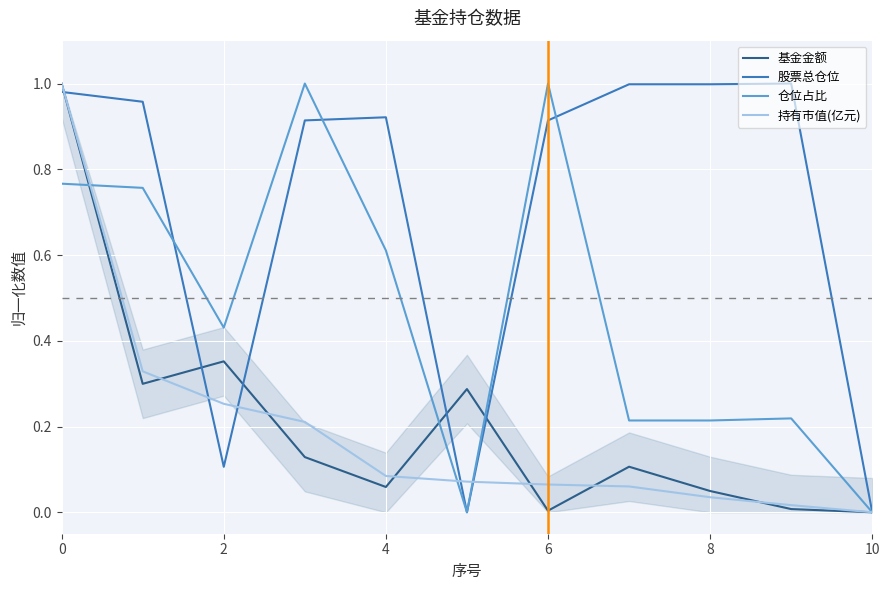

True or false: 仓位占比 has a value of 0.6 at 4.

True